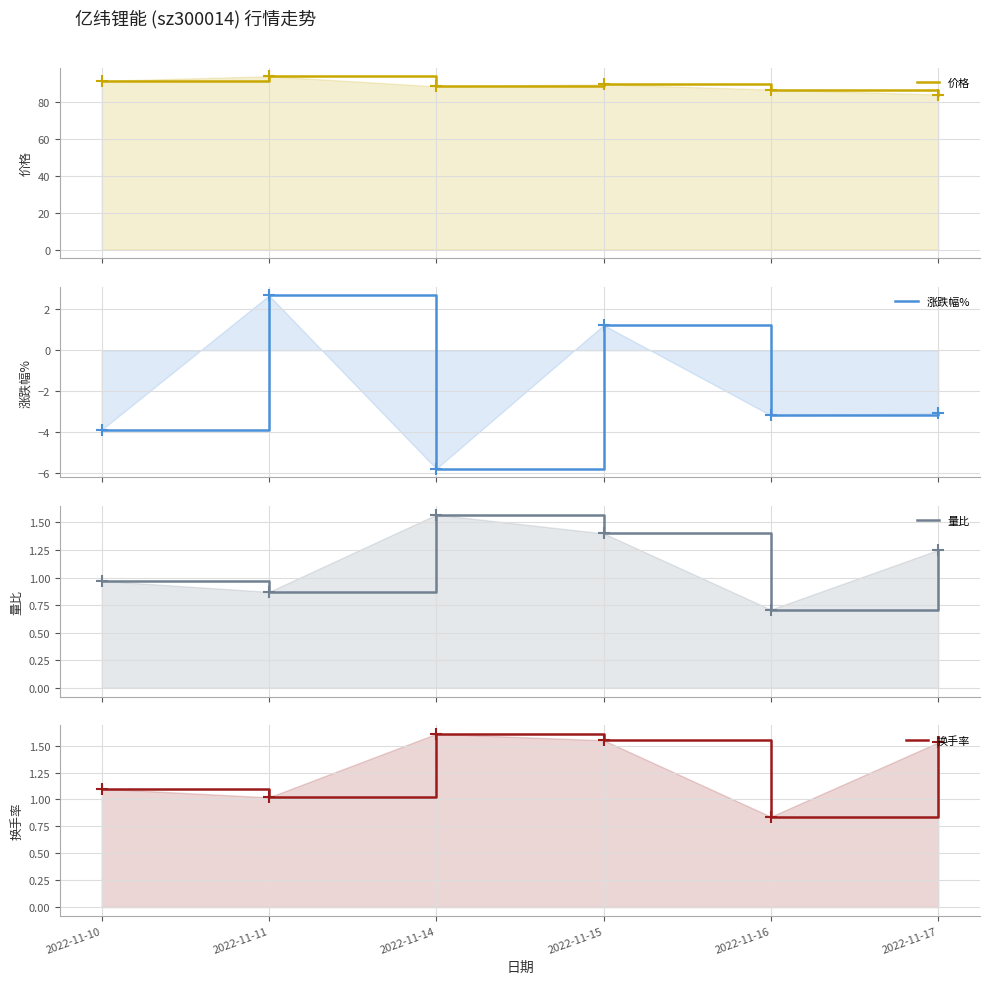

How many series are shown in this chart?

4